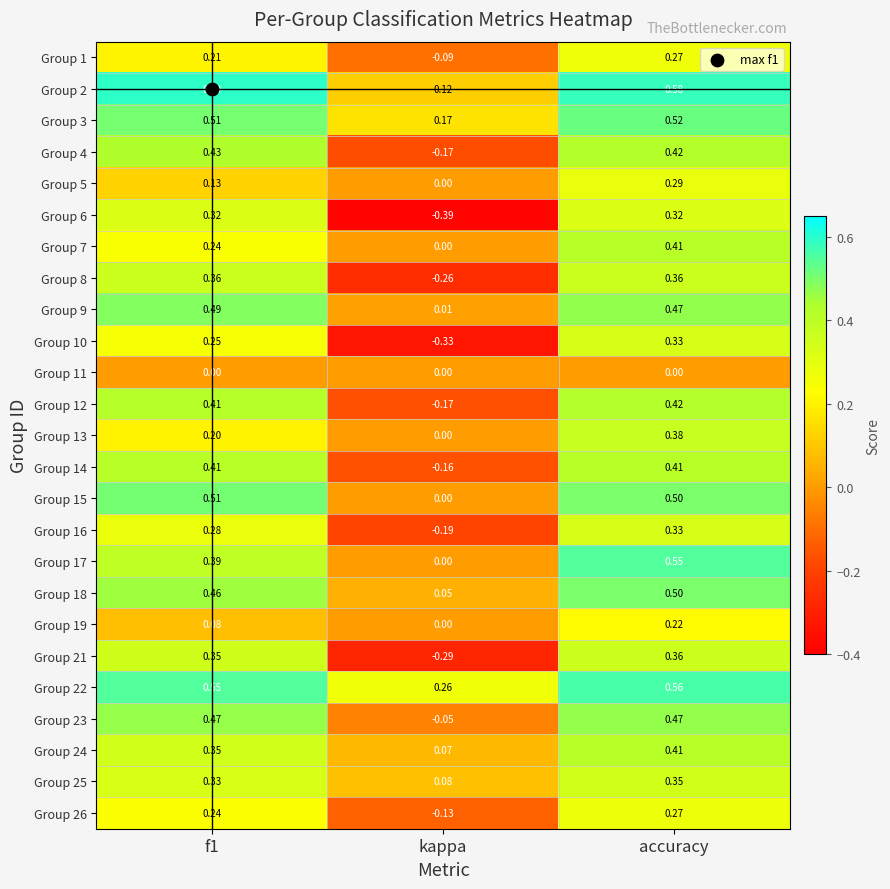

Which series changed the most between kappa and accuracy?

Group 6